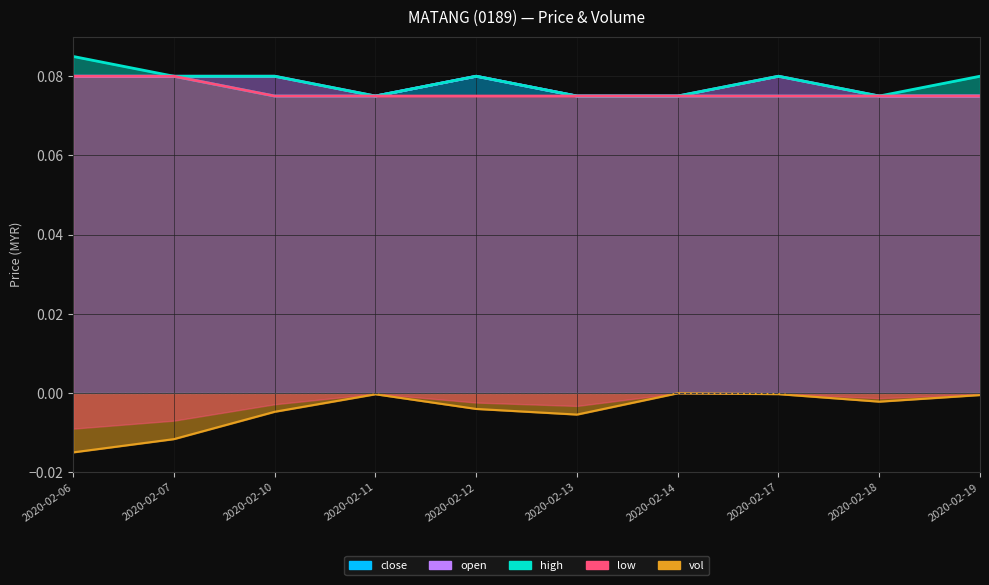

At which label is high closest to 0?

2020-02-11